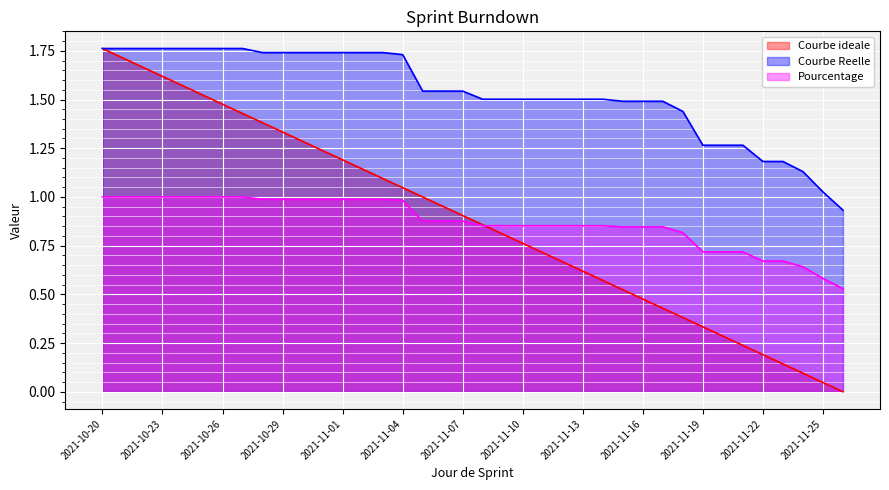

Which has a higher value, 2021-10-21 or 2021-10-31?

2021-10-21